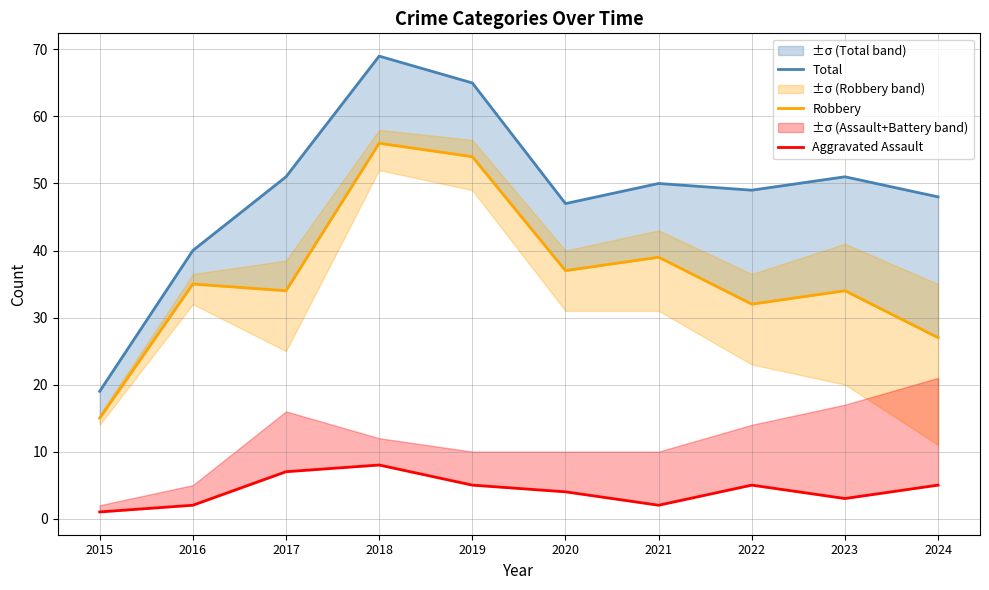

Reading right to left, what are all the values shown in this chart?

Total: 48	51	49	50	47	65	69	51	40	19
Robbery: 27	34	32	39	37	54	56	34	35	15
Aggravated Assault: 5	3	5	2	4	5	8	7	2	1